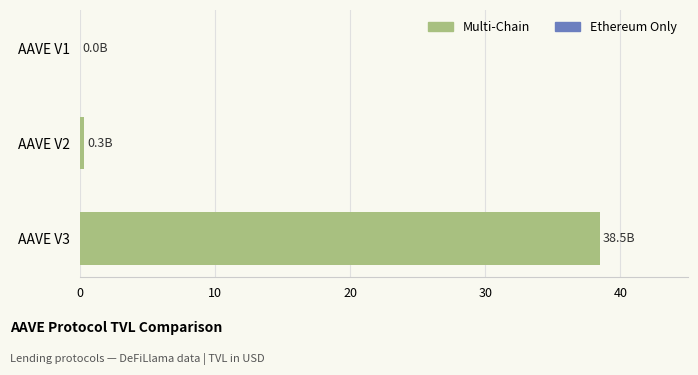

Are the bars horizontal?

Yes